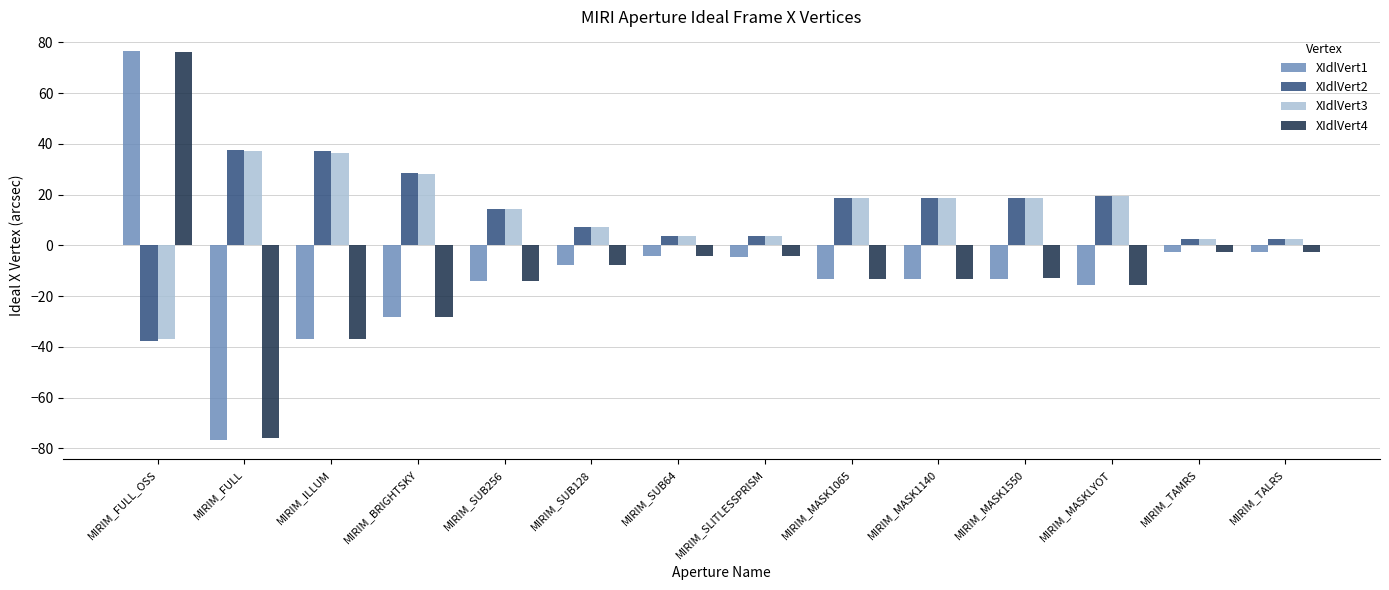

The XIdlVert3 series shows 3.8 at MIRIM_SLITLESSPRISM. True or false?

True